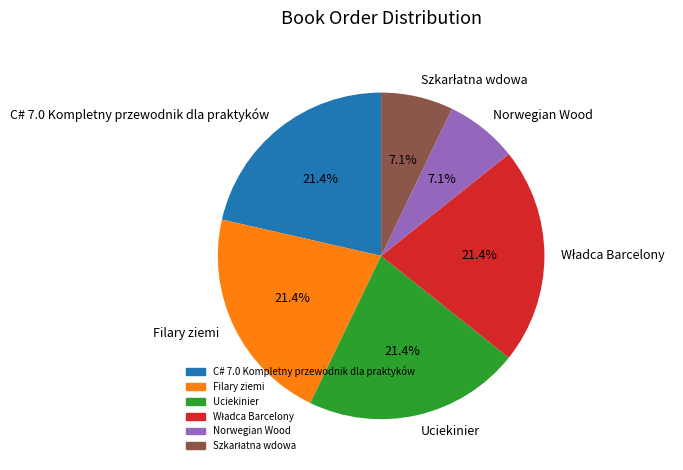

True or false: C# 7.0 Kompletny przewodnik dla praktyków accounts for 32% of the total.

False